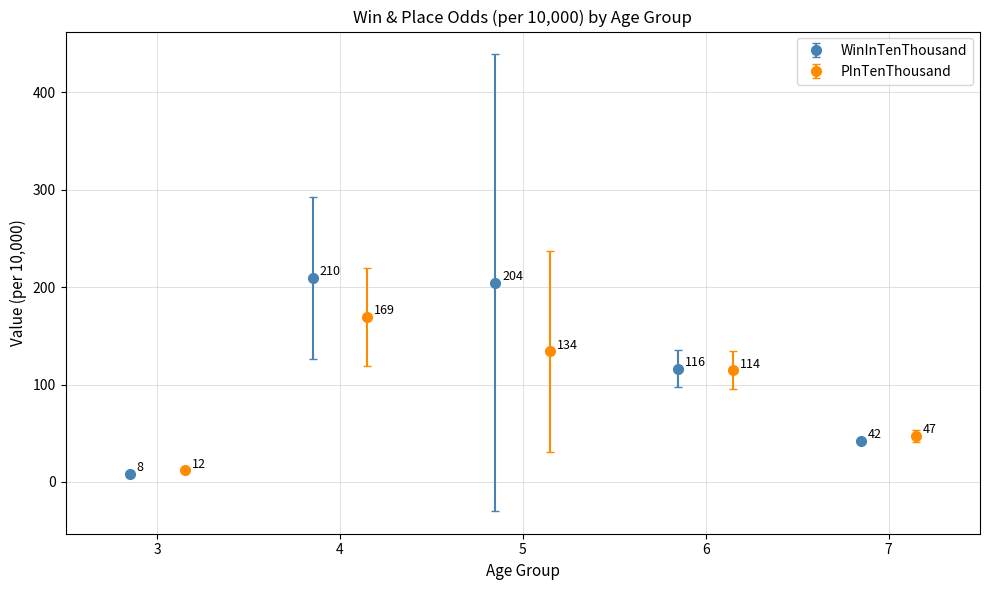

In WinInTenThousand, how many points are higher than both neighbors (excluding endpoints)?

1